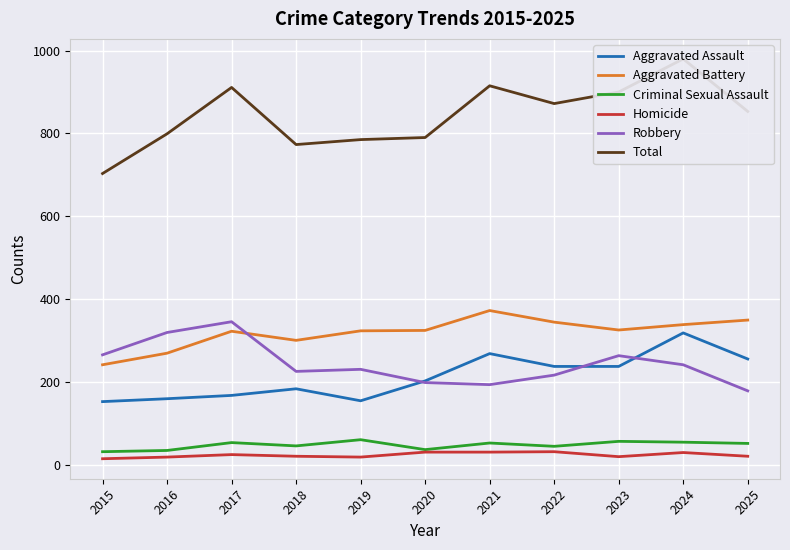

Reading left to right, transcribe all the data shown in this chart.

Aggravated Assault: 152	159	167	183	154	202	268	237	237	318	255
Aggravated Battery: 241	269	322	300	323	324	372	344	325	338	349
Criminal Sexual Assault: 31	34	53	45	60	36	52	44	56	54	51
Homicide: 14	18	24	20	18	30	30	31	19	29	20
Robbery: 265	319	345	225	230	198	193	216	263	241	178
Total: 703	799	911	773	785	790	915	872	900	980	853